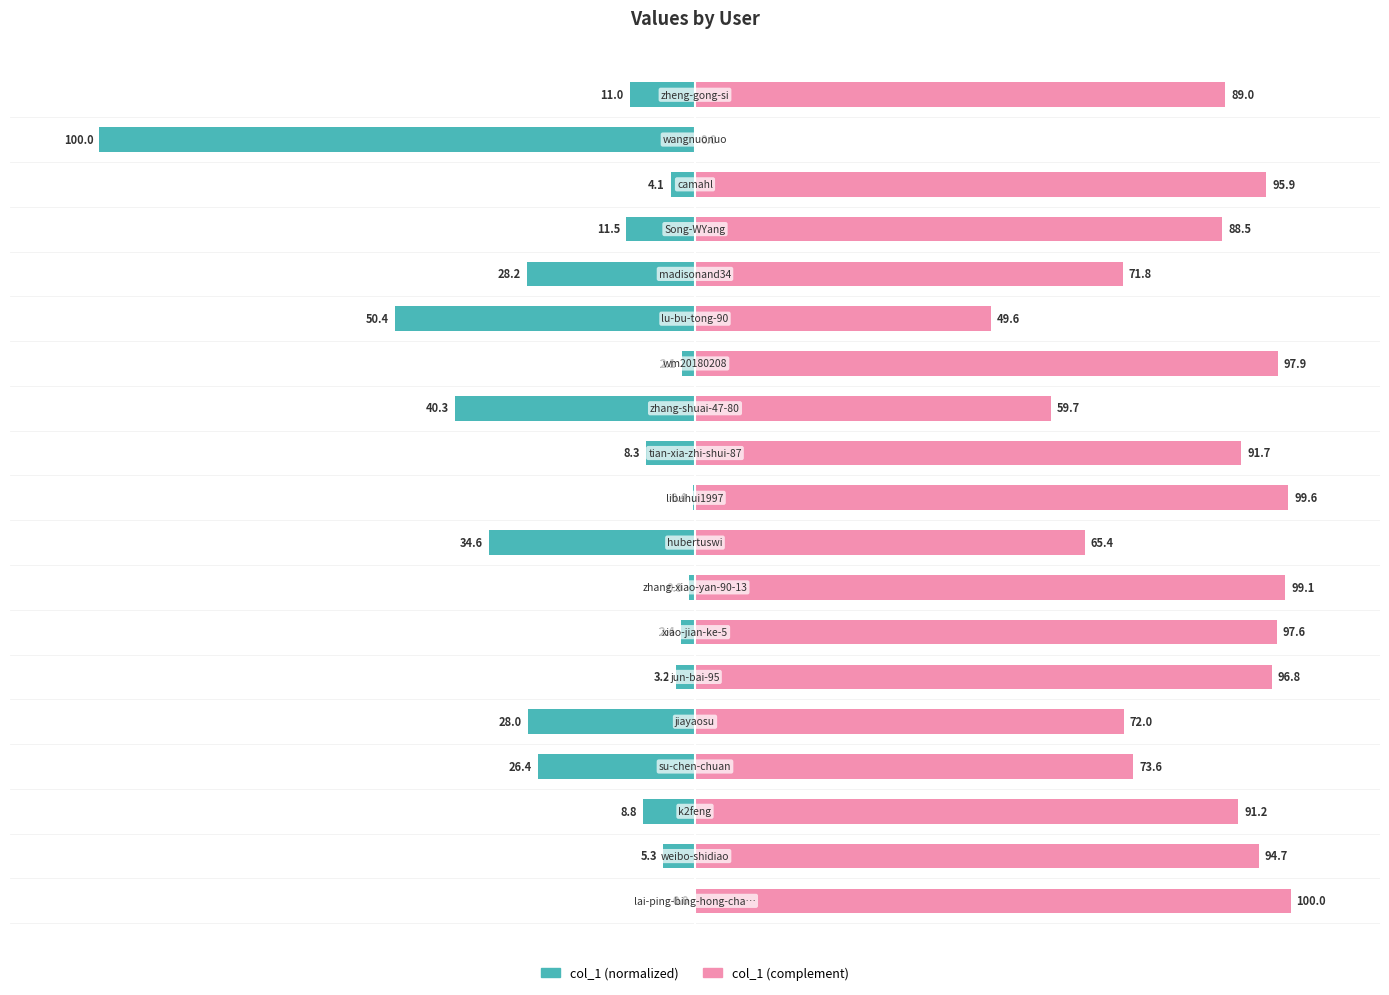

What are all the series names shown in the legend?

col_1 (normalized), col_1 (complement)